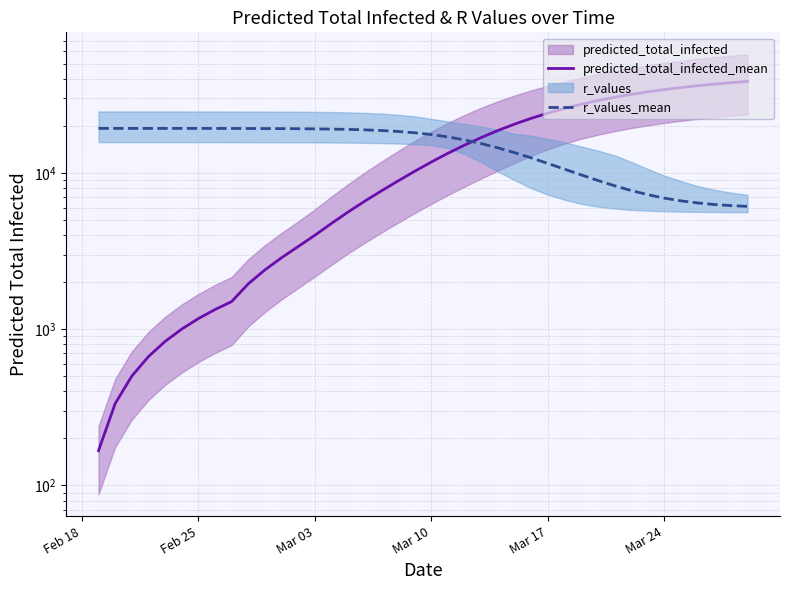

Reading right to left, list all the values displayed in this chart.

predicted_total_infected_mean: 38585.0	37853.0	37056.0	36187.0	35240.0	34206.0	33078.0	31849.0	30515.0	29074.0	27530.0	25892.0	24170.0	22382.0	20549.0	18701.0	16870.0	15086.0	13375.0	11757.0	10256.0	8894.0	7683.0	6601.0	5629.0	4755.0	3994.0	3383.0	2868.0	2398.0	1952.0	1503.0	1336.0	1169.0	1002.0	835.0	668.0	501.0	334.0	167.0
r_values_mean: 6111.6	6182.5	6283.8	6429.0	6630.4	6903.8	7265.1	7724.2	8289.1	8958.7	9726.1	10582.5	11510.9	12489.9	13491.5	14481.8	15421.4	16275.5	17011.5	17614.6	18086.2	18440.6	18698.3	18880.6	19008.9	19096.7	19157.5	19200.2	19228.4	19248.6	19262.1	19273.4	19279.0	19283.5	19286.9	19288.0	19290.2	19290.2	19291.4	19292.5